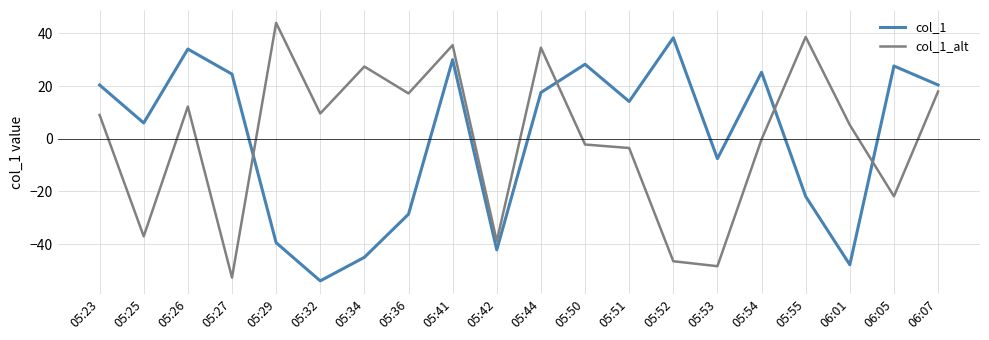

Is it true that col_1 equals 30.0 at 05:41?

True